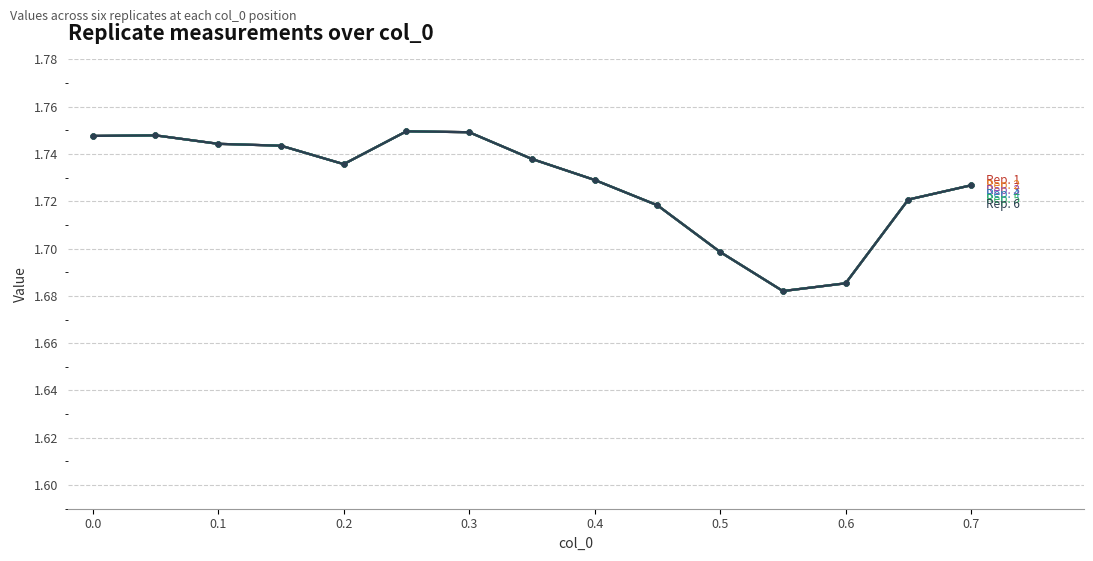

The Rep. 2 series shows 1.7 at 0.4. True or false?

True